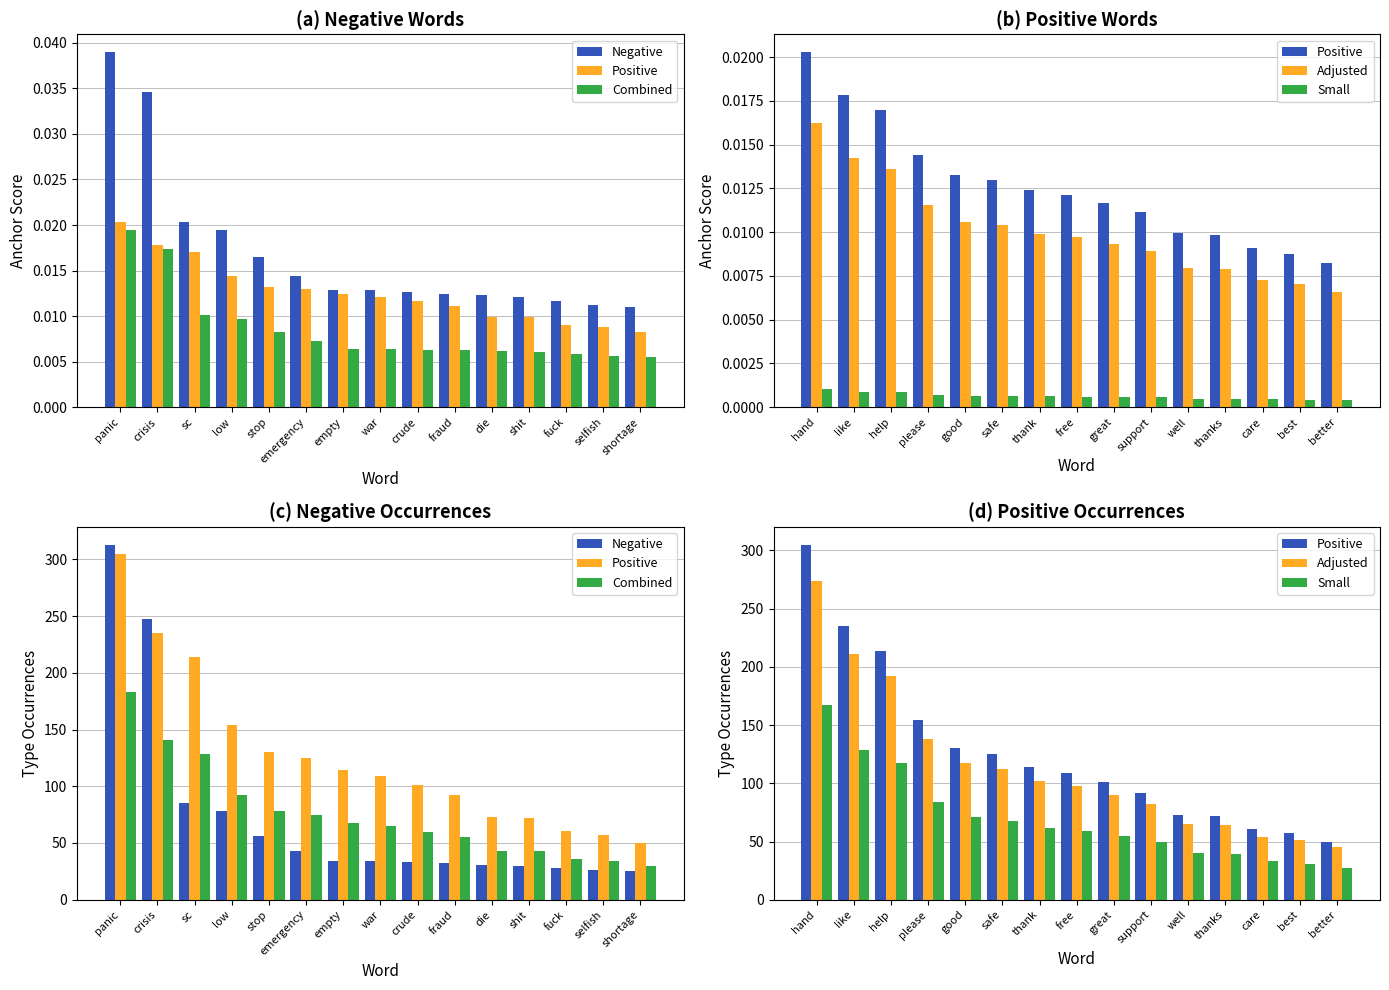

Does the chart contain stacked bars?

No